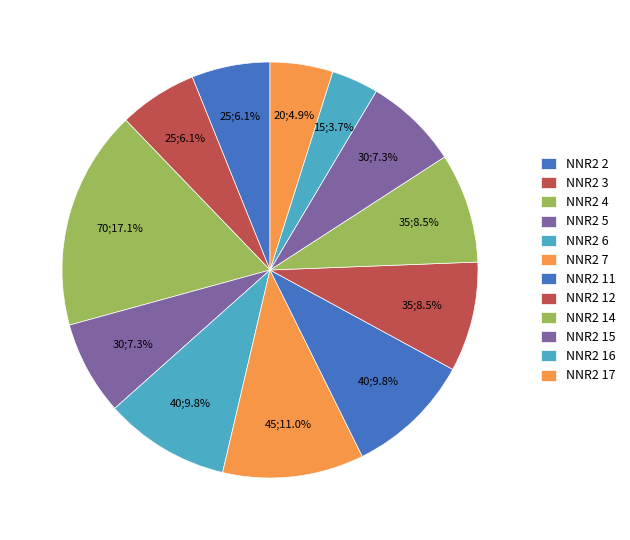

Count the number of slices in the pie.

12